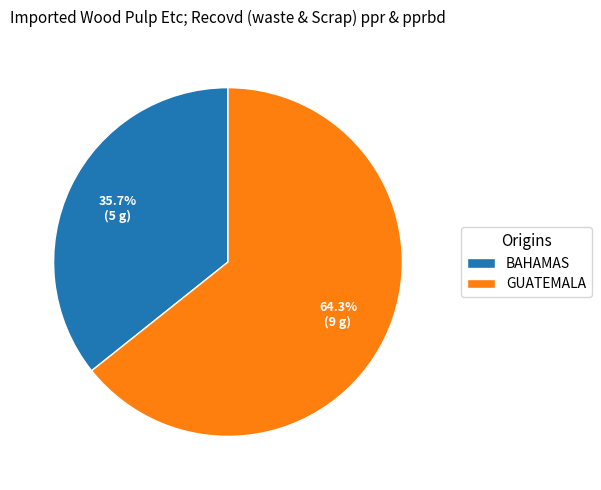

Rank the categories by value from highest to lowest.

GUATEMALA, BAHAMAS